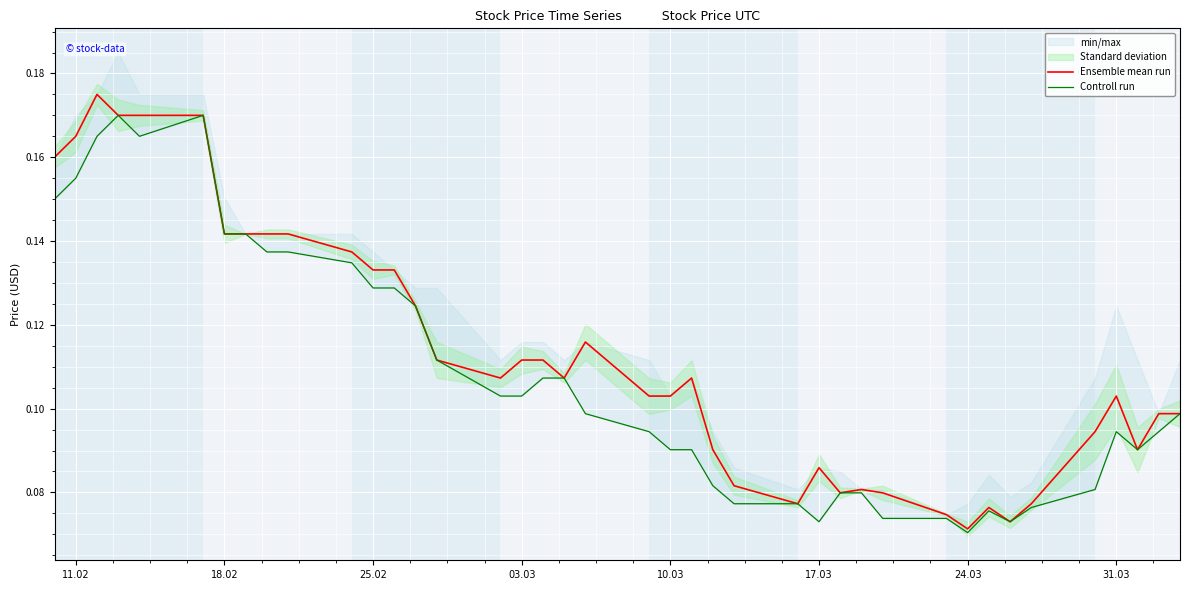

True or false: Controll run and Ensemble mean run intersect in this chart.

False